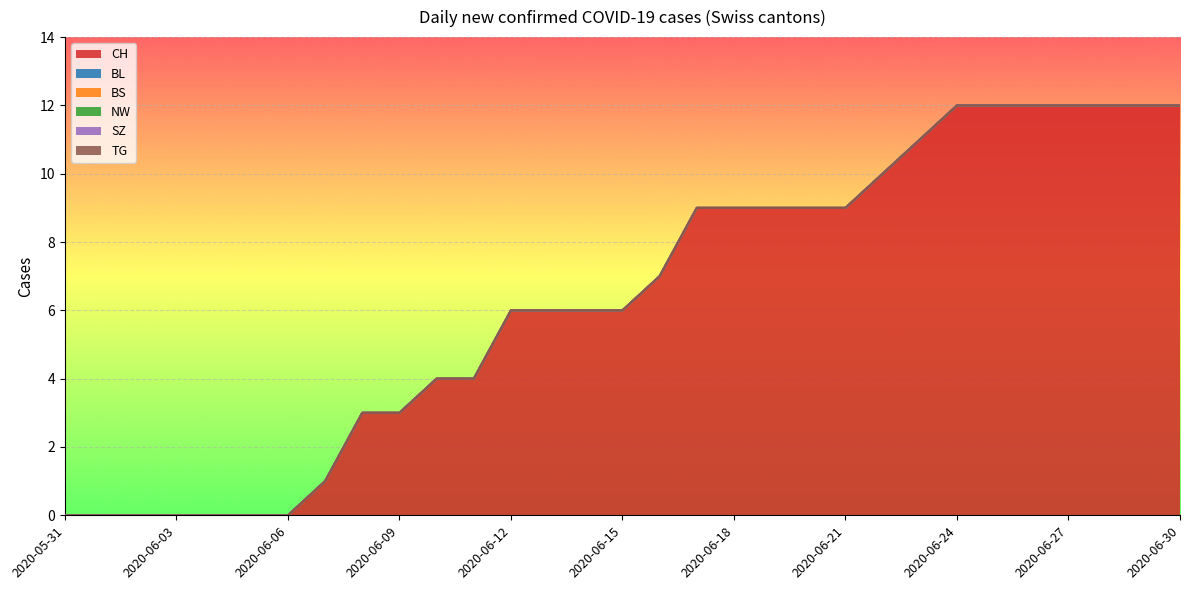

Reading left to right, extract all data points from this chart.

CH: 2020-05-31=0	2020-06-01=0	2020-06-02=0	2020-06-03=0	2020-06-04=0	2020-06-05=0	2020-06-06=0	2020-06-07=1	2020-06-08=3	2020-06-09=3	2020-06-10=4	2020-06-11=4	2020-06-12=6	2020-06-13=6	2020-06-14=6	2020-06-15=6	2020-06-16=7	2020-06-17=9	2020-06-18=9	2020-06-19=9	2020-06-20=9	2020-06-21=9	2020-06-22=10	2020-06-23=11	2020-06-24=12	2020-06-25=12	2020-06-26=12	2020-06-27=12	2020-06-28=12	2020-06-29=12	2020-06-30=12
BL: 2020-05-31=0	2020-06-01=0	2020-06-02=0	2020-06-03=0	2020-06-04=0	2020-06-05=0	2020-06-06=0	2020-06-07=0	2020-06-08=0	2020-06-09=0	2020-06-10=0	2020-06-11=0	2020-06-12=0	2020-06-13=0	2020-06-14=0	2020-06-15=0	2020-06-16=0	2020-06-17=0	2020-06-18=0	2020-06-19=0	2020-06-20=0	2020-06-21=0	2020-06-22=0	2020-06-23=0	2020-06-24=0	2020-06-25=0	2020-06-26=0	2020-06-27=0	2020-06-28=0	2020-06-29=0	2020-06-30=0
BS: 2020-05-31=0	2020-06-01=0	2020-06-02=0	2020-06-03=0	2020-06-04=0	2020-06-05=0	2020-06-06=0	2020-06-07=0	2020-06-08=0	2020-06-09=0	2020-06-10=0	2020-06-11=0	2020-06-12=0	2020-06-13=0	2020-06-14=0	2020-06-15=0	2020-06-16=0	2020-06-17=0	2020-06-18=0	2020-06-19=0	2020-06-20=0	2020-06-21=0	2020-06-22=0	2020-06-23=0	2020-06-24=0	2020-06-25=0	2020-06-26=0	2020-06-27=0	2020-06-28=0	2020-06-29=0	2020-06-30=0
NW: 2020-05-31=0	2020-06-01=0	2020-06-02=0	2020-06-03=0	2020-06-04=0	2020-06-05=0	2020-06-06=0	2020-06-07=0	2020-06-08=0	2020-06-09=0	2020-06-10=0	2020-06-11=0	2020-06-12=0	2020-06-13=0	2020-06-14=0	2020-06-15=0	2020-06-16=0	2020-06-17=0	2020-06-18=0	2020-06-19=0	2020-06-20=0	2020-06-21=0	2020-06-22=0	2020-06-23=0	2020-06-24=0	2020-06-25=0	2020-06-26=0	2020-06-27=0	2020-06-28=0	2020-06-29=0	2020-06-30=0
SZ: 2020-05-31=0	2020-06-01=0	2020-06-02=0	2020-06-03=0	2020-06-04=0	2020-06-05=0	2020-06-06=0	2020-06-07=0	2020-06-08=0	2020-06-09=0	2020-06-10=0	2020-06-11=0	2020-06-12=0	2020-06-13=0	2020-06-14=0	2020-06-15=0	2020-06-16=0	2020-06-17=0	2020-06-18=0	2020-06-19=0	2020-06-20=0	2020-06-21=0	2020-06-22=0	2020-06-23=0	2020-06-24=0	2020-06-25=0	2020-06-26=0	2020-06-27=0	2020-06-28=0	2020-06-29=0	2020-06-30=0
TG: 2020-05-31=0	2020-06-01=0	2020-06-02=0	2020-06-03=0	2020-06-04=0	2020-06-05=0	2020-06-06=0	2020-06-07=0	2020-06-08=0	2020-06-09=0	2020-06-10=0	2020-06-11=0	2020-06-12=0	2020-06-13=0	2020-06-14=0	2020-06-15=0	2020-06-16=0	2020-06-17=0	2020-06-18=0	2020-06-19=0	2020-06-20=0	2020-06-21=0	2020-06-22=0	2020-06-23=0	2020-06-24=0	2020-06-25=0	2020-06-26=0	2020-06-27=0	2020-06-28=0	2020-06-29=0	2020-06-30=0